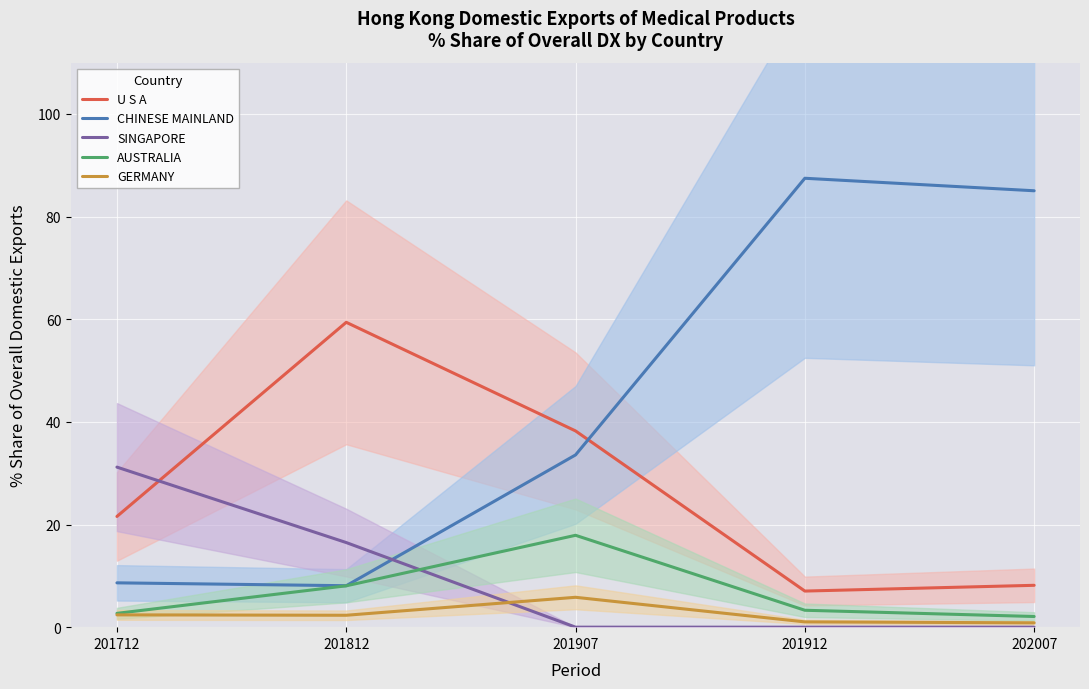

Which series changed the most between 201712 and 201912?

CHINESE MAINLAND